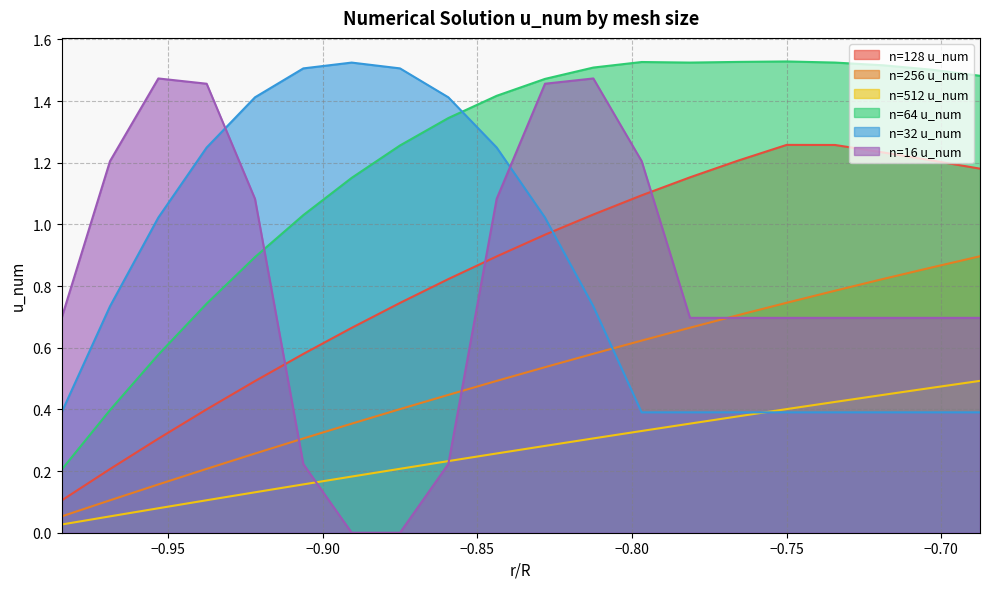

Which series has the largest total across all categories?

n=64 u_num